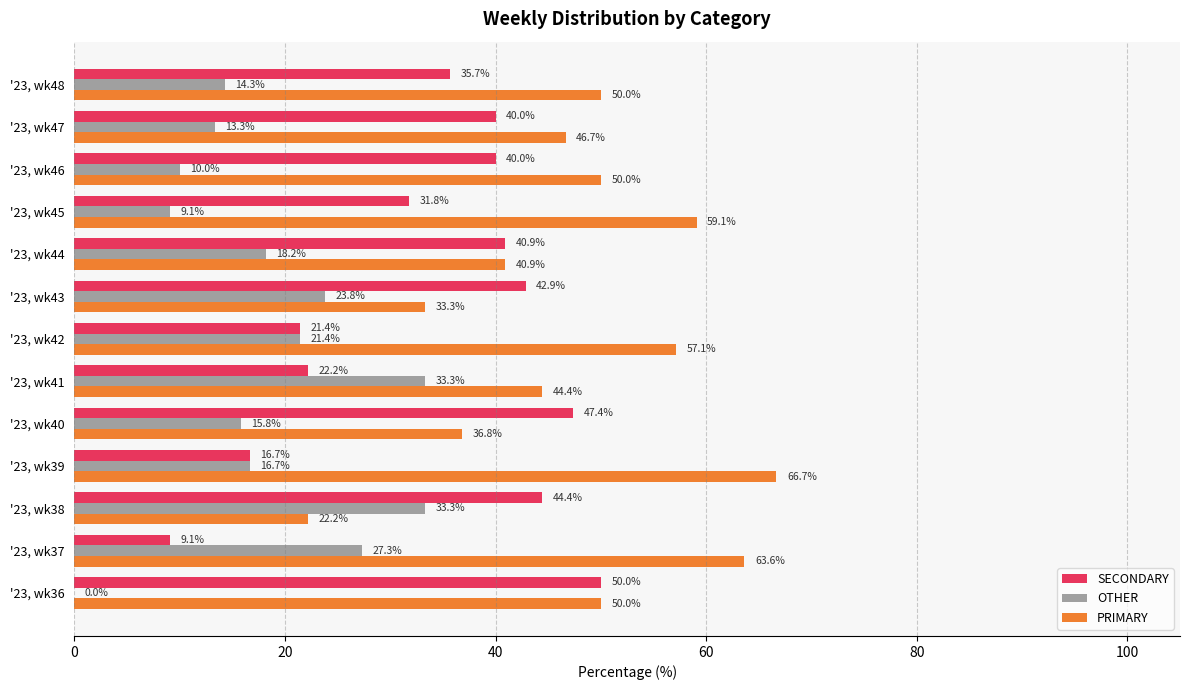

Which category has the highest value in the SECONDARY series?

'23, wk36